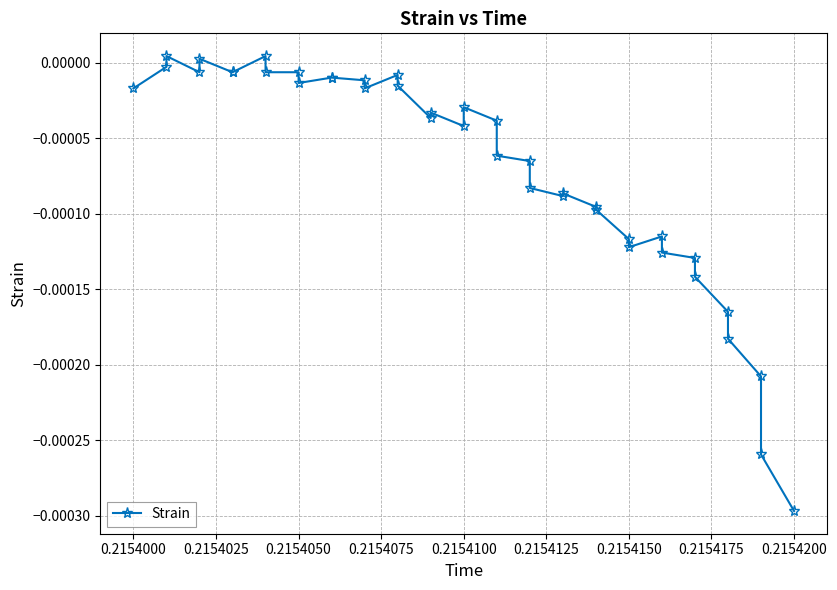

How many values are above zero?

3